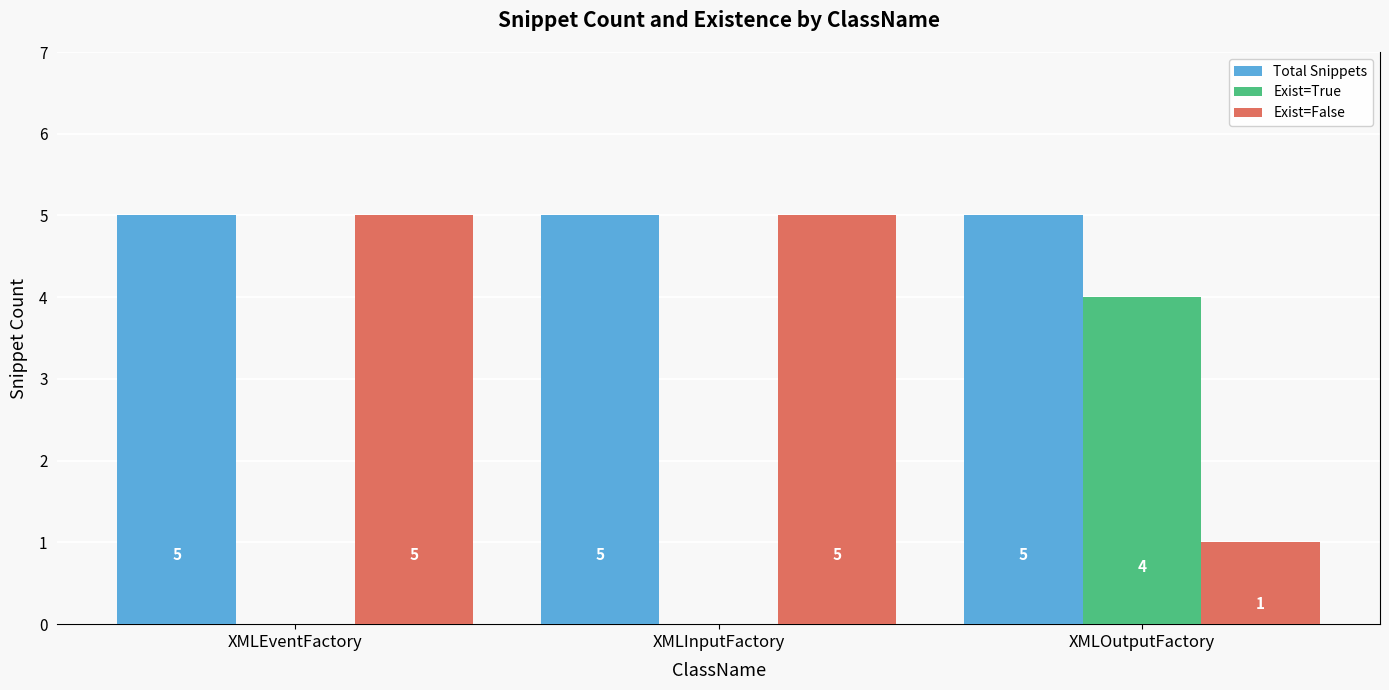

How many distinct data groups are displayed?

3